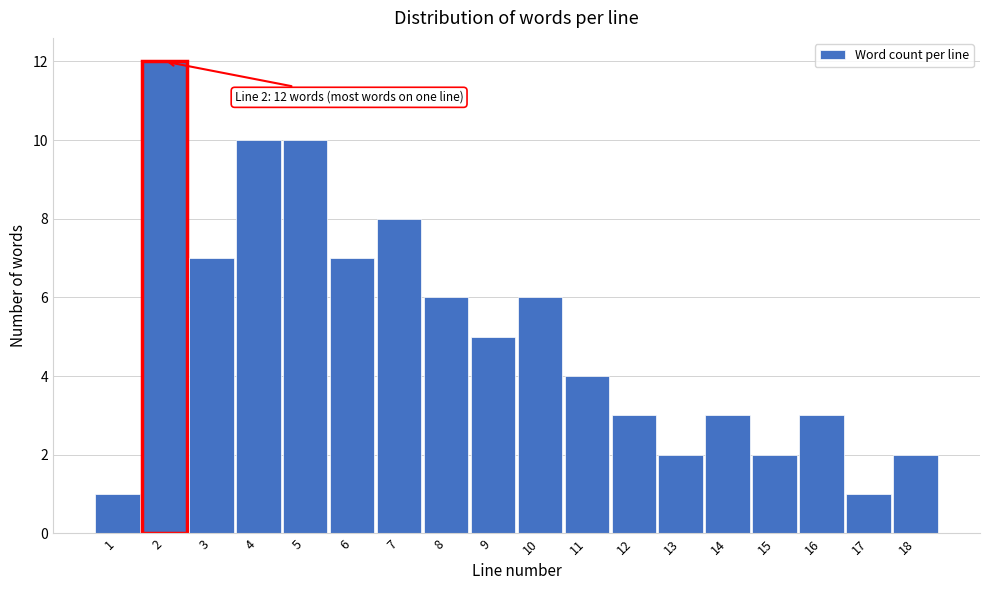

Reading left to right, transcribe all the data shown in this chart.

1	12	7	10	10	7	8	6	5	6	4	3	2	3	2	3	1	2